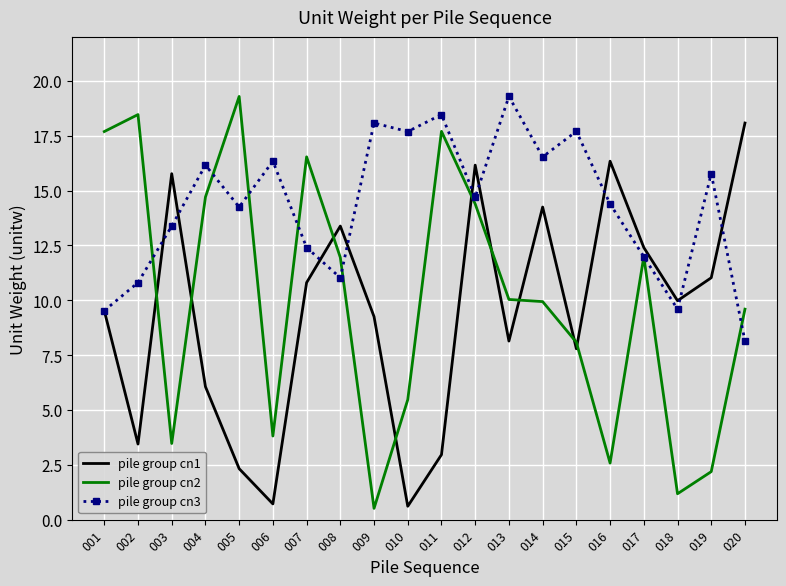

What is the greatest value displayed?

19.3